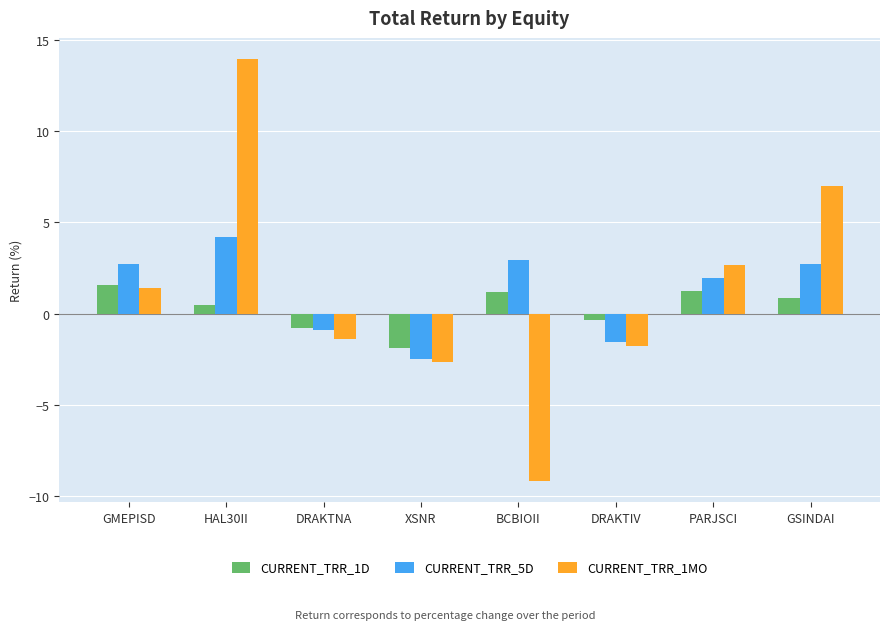

How many groups of bars are there?

8